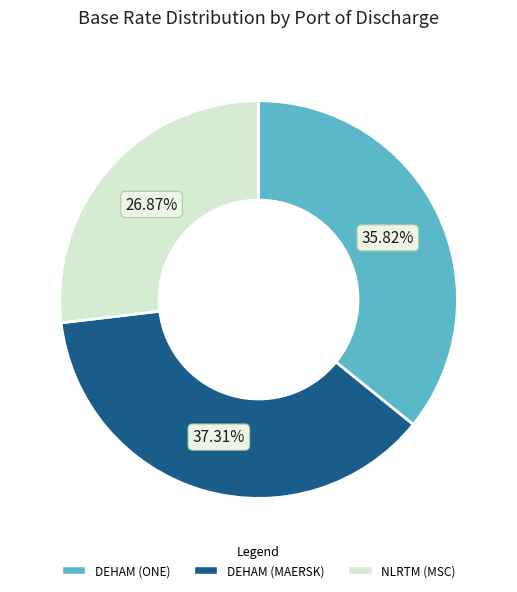

Which slice is the largest?

DEHAM (MAERSK)